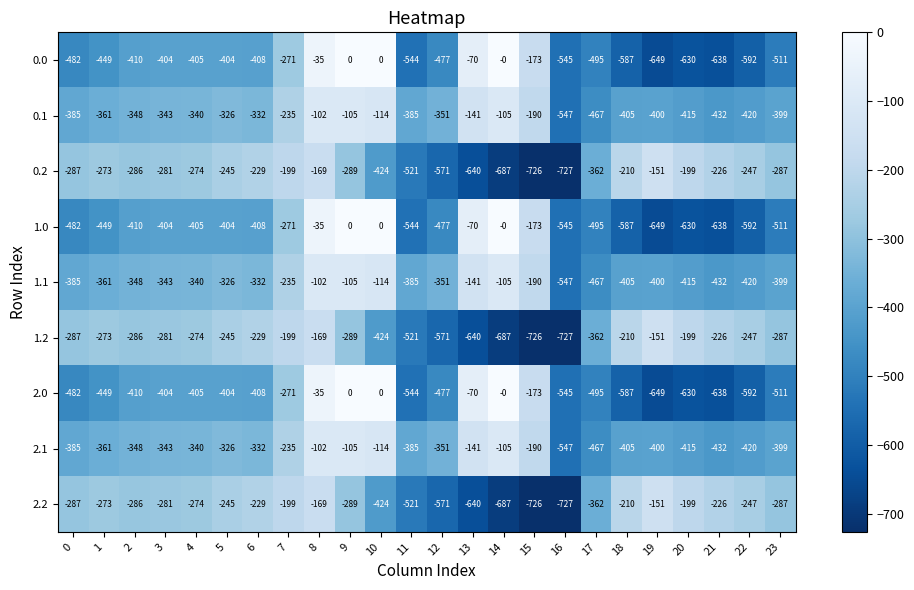

Count the number of data series in this chart.

9